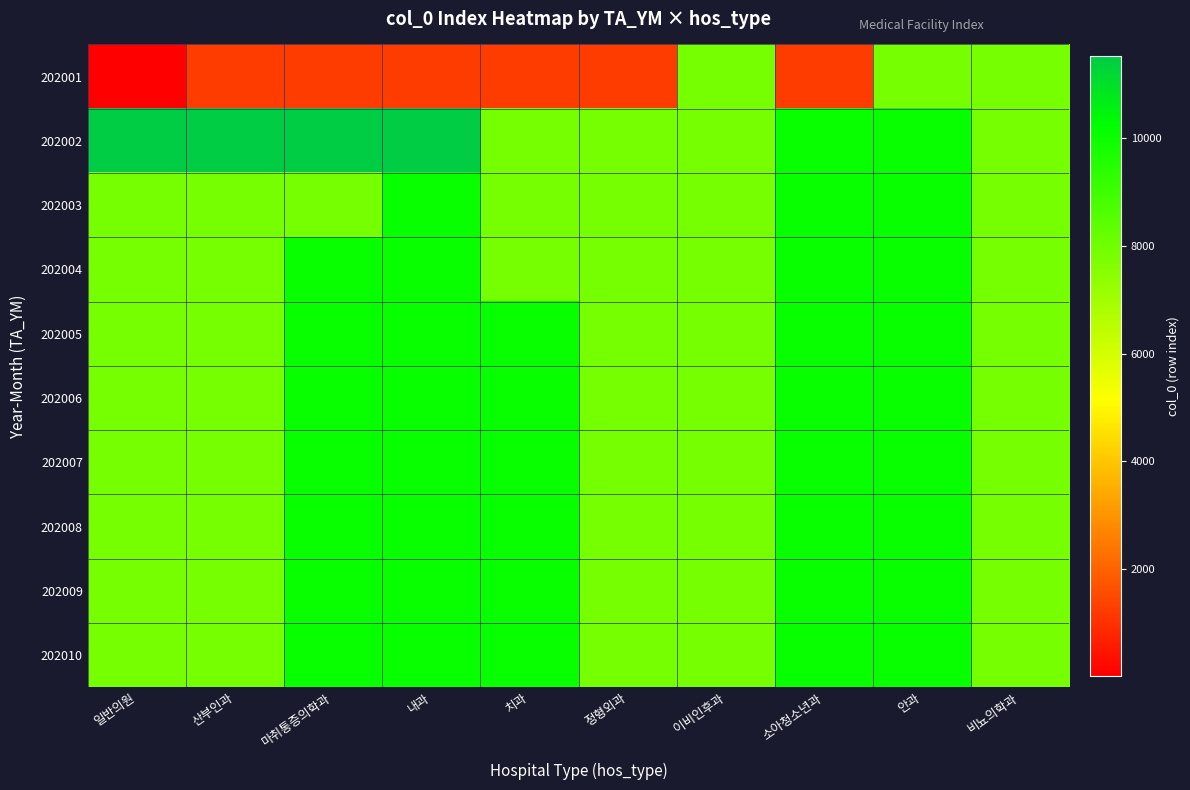

How many series are shown in this chart?

10